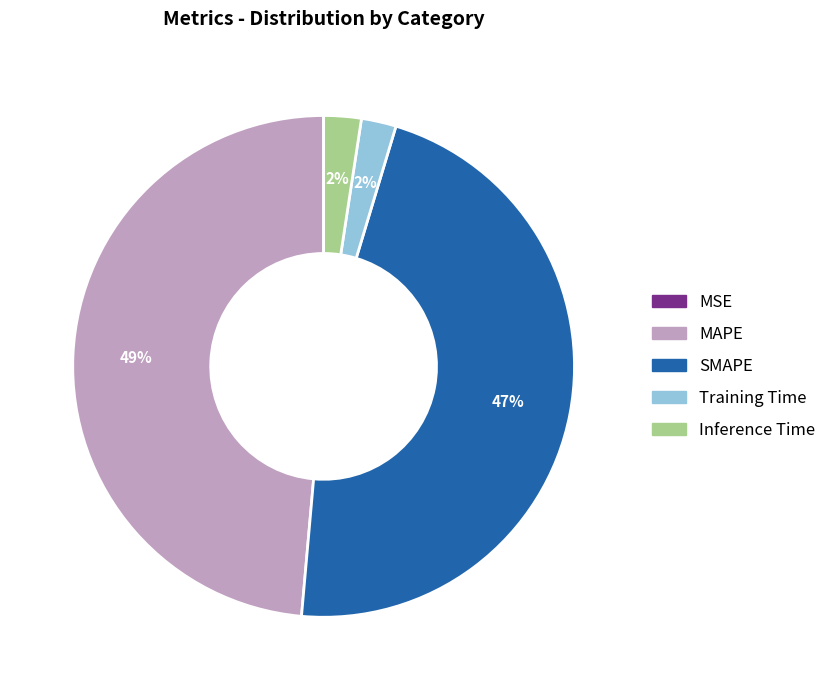

To the nearest percent, what is the average slice percentage?

20%